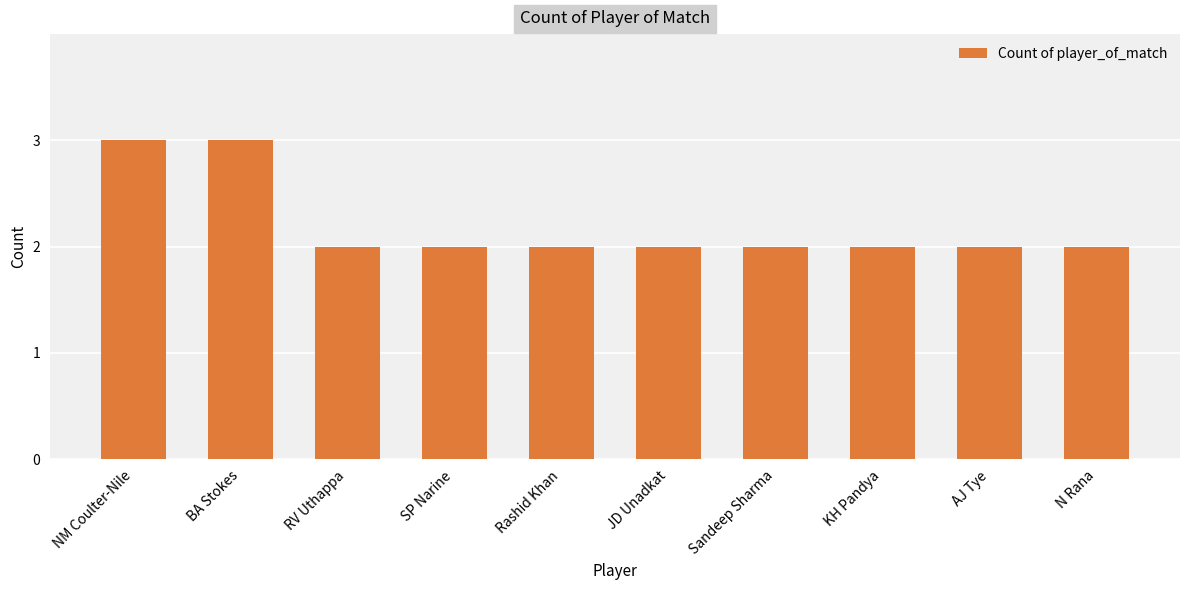

The chart shows a value of 2 at Sandeep Sharma. True or false?

True